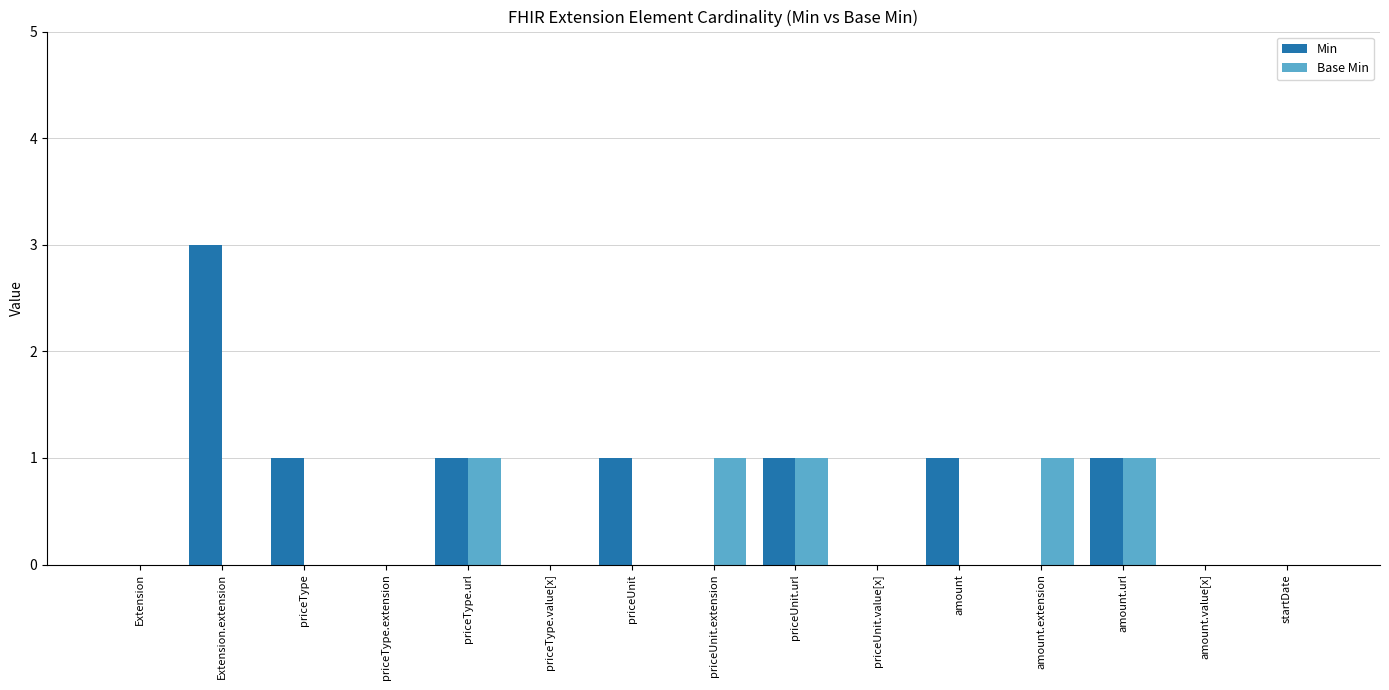

Which series has the largest total across all categories?

Min